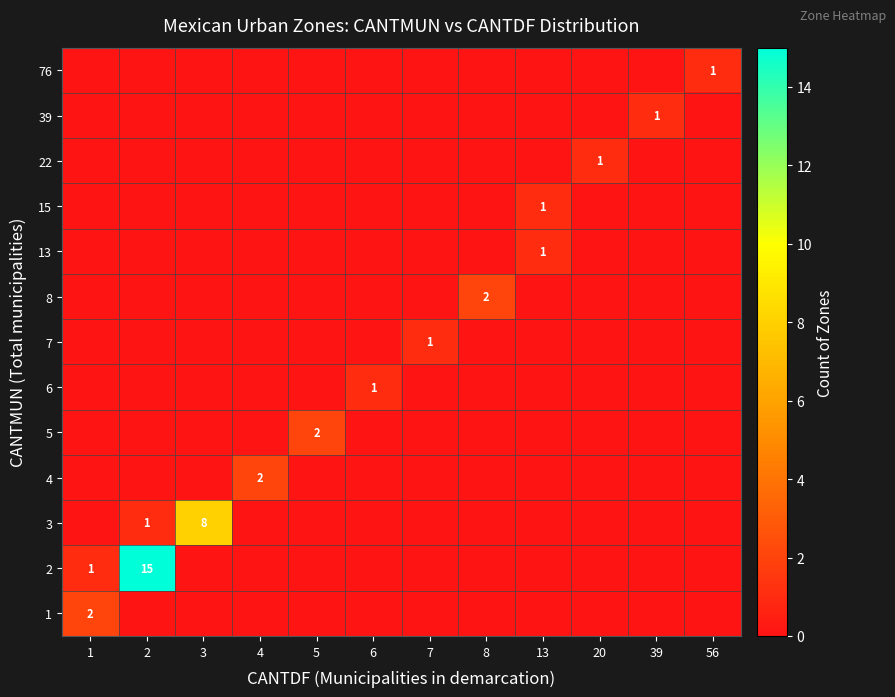

Is it true that 3 equals 0 at 2?

False